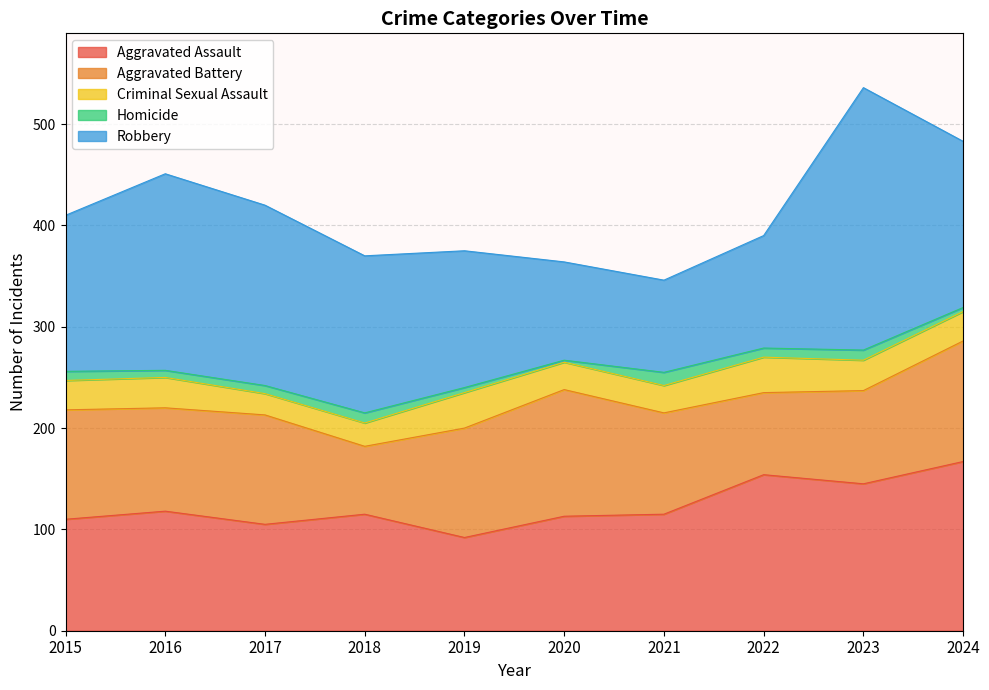

Reading left to right, transcribe all the data shown in this chart.

Aggravated Assault: 110	118	105	115	92	113	115	154	145	167
Aggravated Battery: 108	102	108	67	108	125	100	81	92	119
Criminal Sexual Assault: 29	30	21	23	35	27	27	35	30	29
Homicide: 9	7	8	10	5	2	13	9	10	4
Robbery: 154	194	178	155	135	97	91	111	259	164